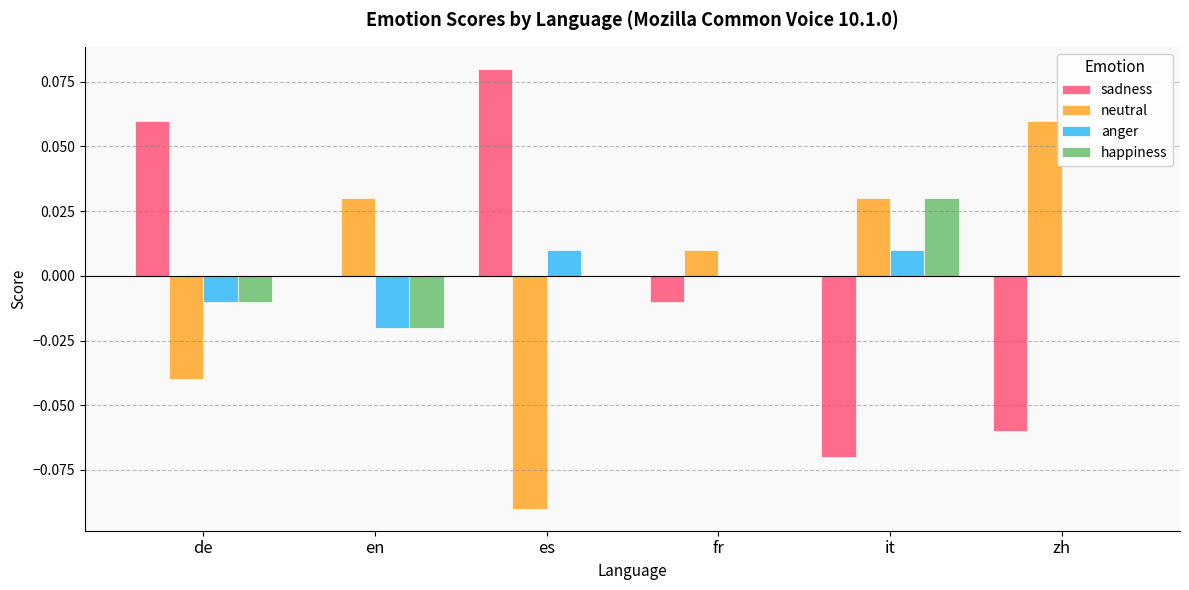

True or false: neutral has a value of 0.1 at it.

False